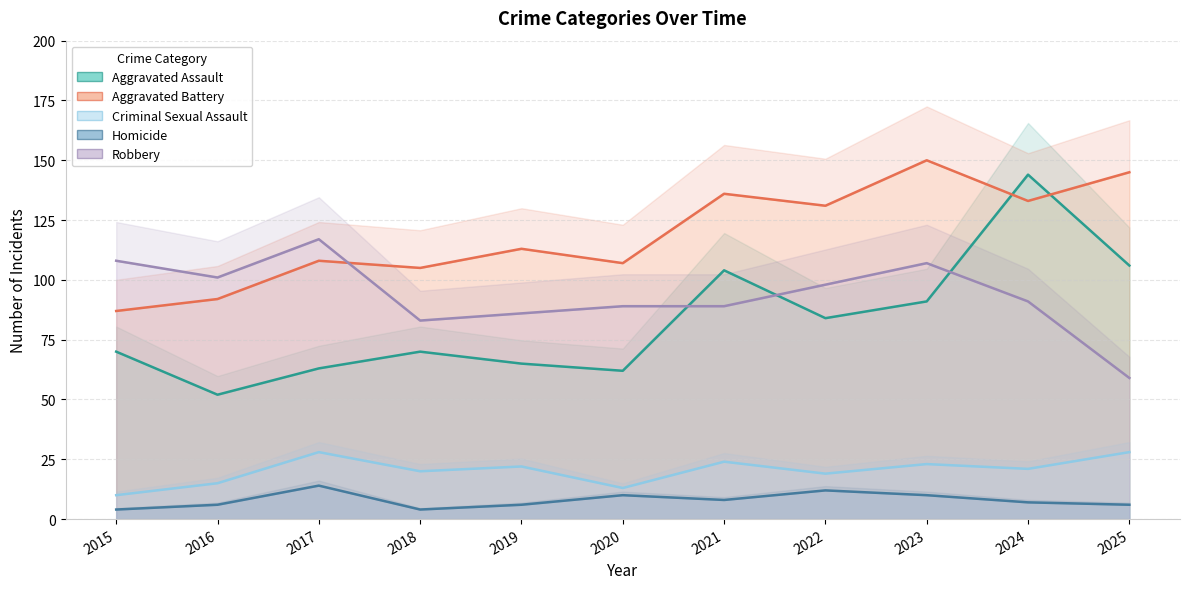

Reading right to left, extract all data points from this chart.

Aggravated Assault: 106	144	91	84	104	62	65	70	63	52	70
Aggravated Battery: 145	133	150	131	136	107	113	105	108	92	87
Criminal Sexual Assault: 28	21	23	19	24	13	22	20	28	15	10
Homicide: 6	7	10	12	8	10	6	4	14	6	4
Robbery: 59	91	107	98	89	89	86	83	117	101	108